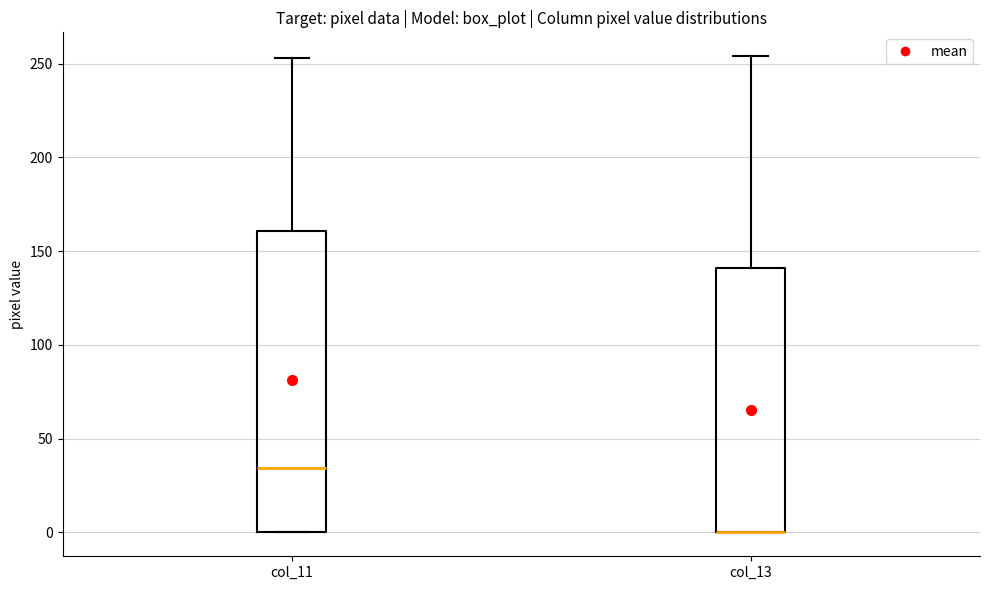

Reading left to right, transcribe this box plot: for each box, give where its median line is, the range the box spans, and where its two whiskers end, as read against the y-axis. The values are not printed on the chart, so give them approximately, as read against the axis.

col_11: median 35, box 0 to 160, whiskers 0 to 255
col_13: median 0 (drawn on the box's lower edge), box 0 to 140, whiskers 0 to 255